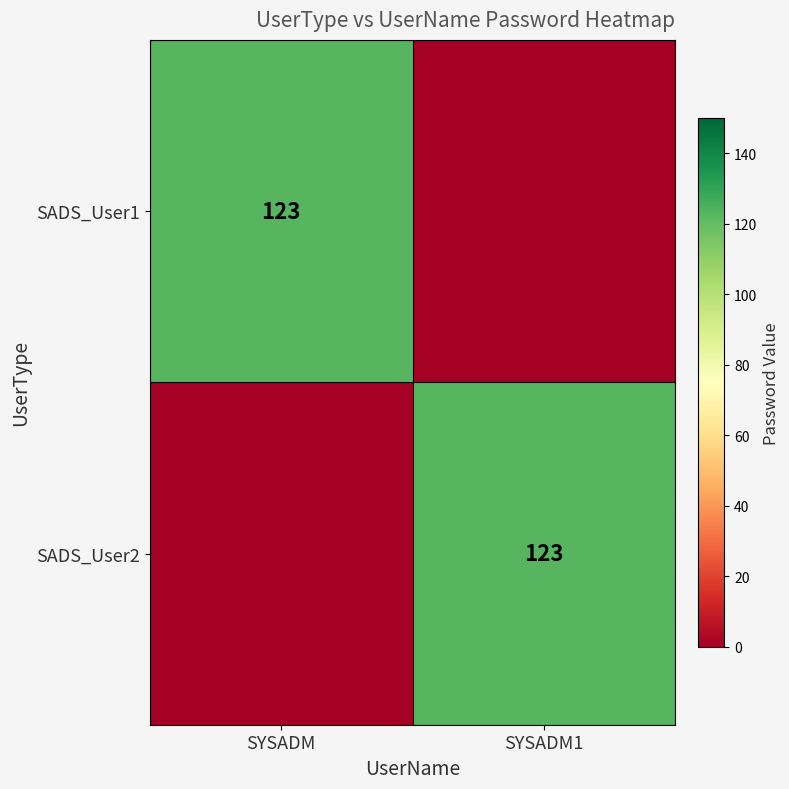

The SADS_User1 series shows 45 at SYSADM. True or false?

False